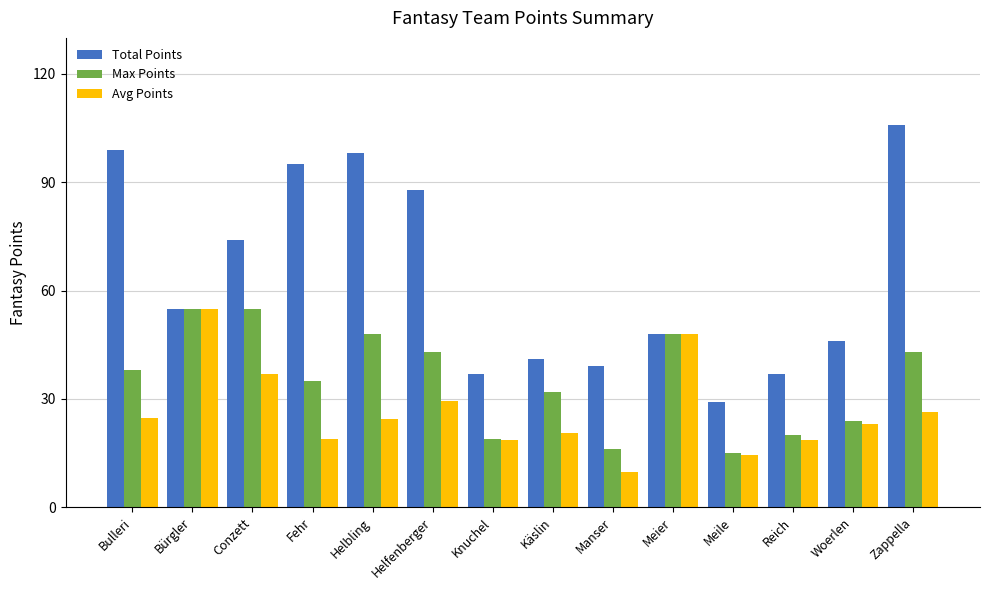

Is the value of Avg Points at Reich greater than the value of Max Points at Bürgler?

No